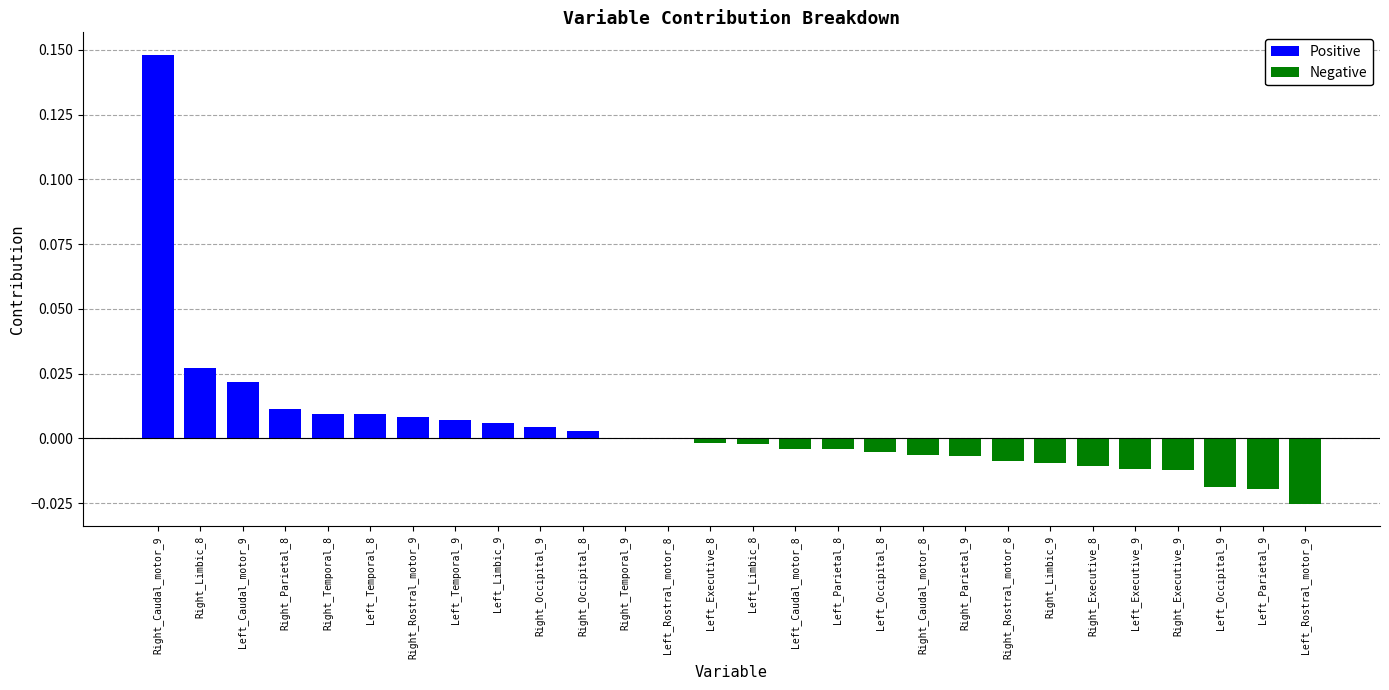

The value of Negative at Left_Limbic_8 is -0.0. True or false?

False